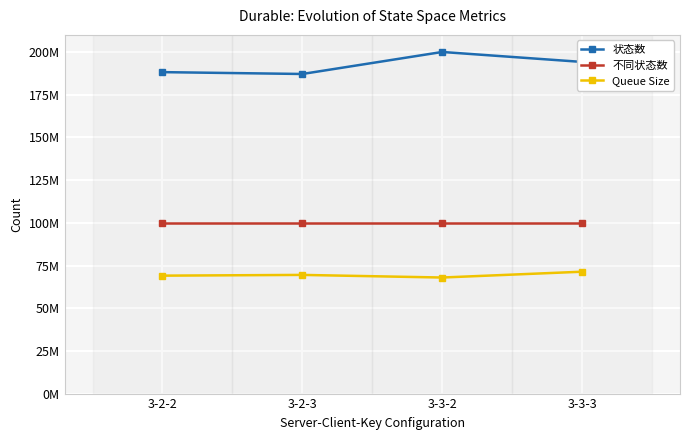

Which category has the highest value across all series?

3-3-2